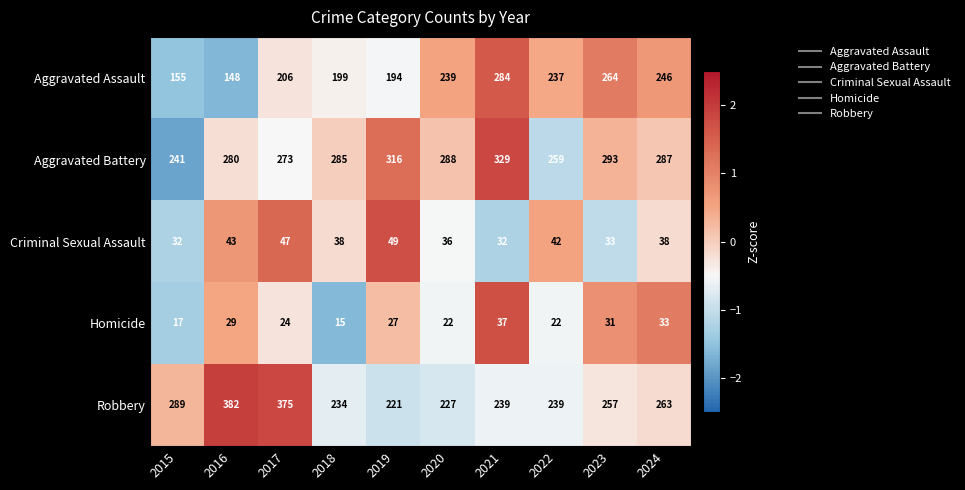

List the series in order of their peak value, highest first.

Robbery, Aggravated Battery, Aggravated Assault, Criminal Sexual Assault, Homicide